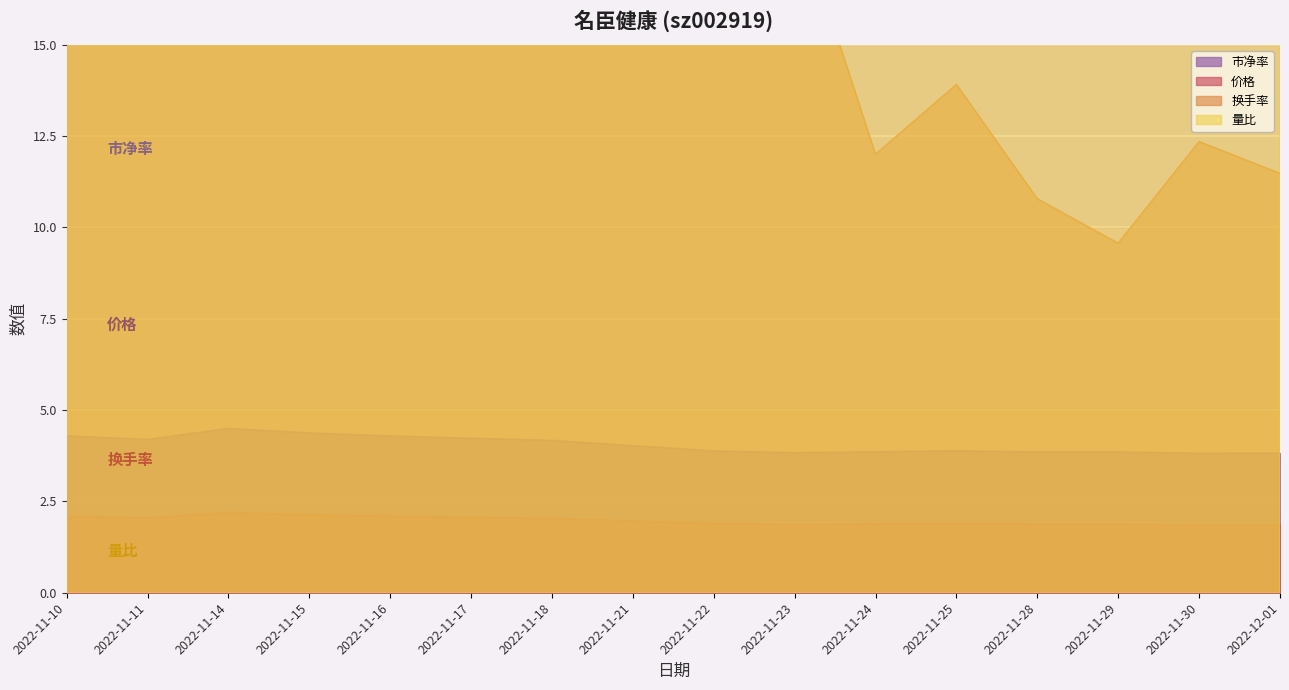

At how many categories does at least one series exceed 28?

16